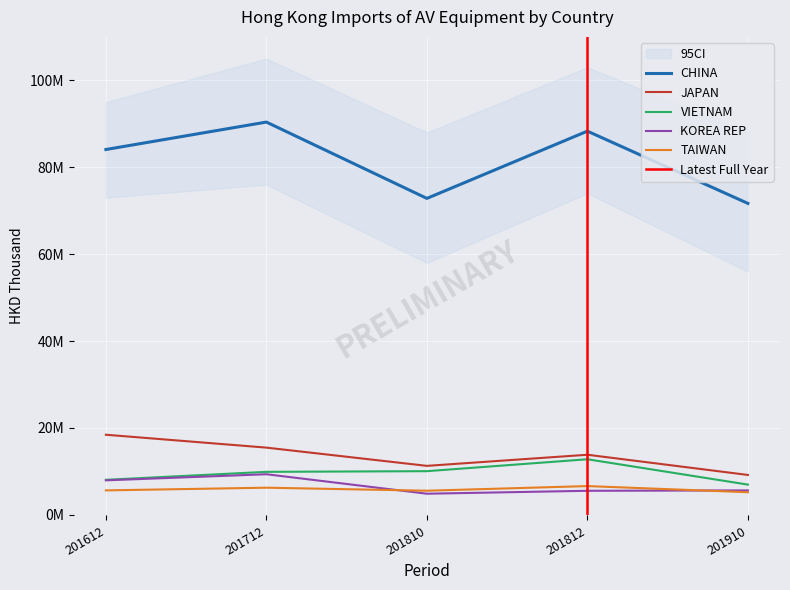

Rank the series by their maximum value, from highest to lowest.

CHINA, JAPAN, VIETNAM, KOREA REP, TAIWAN